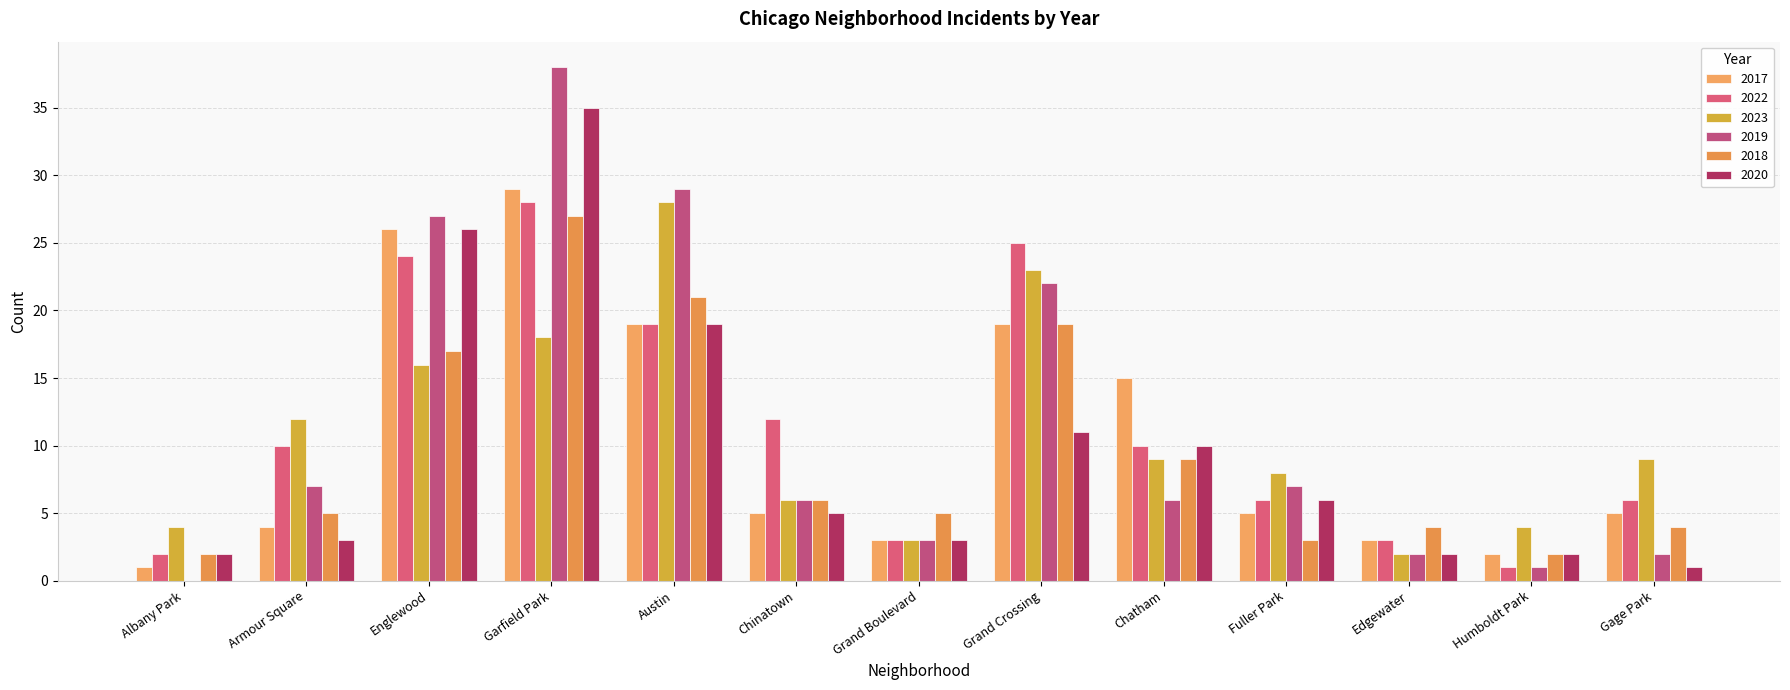

How many groups of bars are there?

13